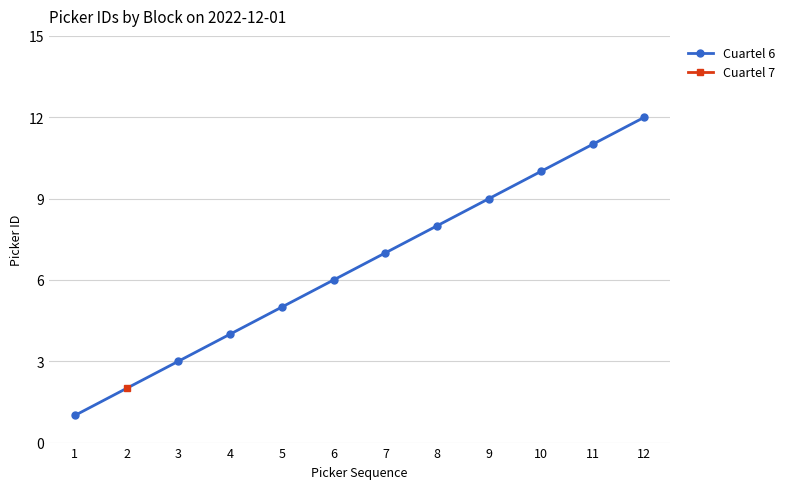

True or false: there are more than 2 points higher than both neighbors.

False